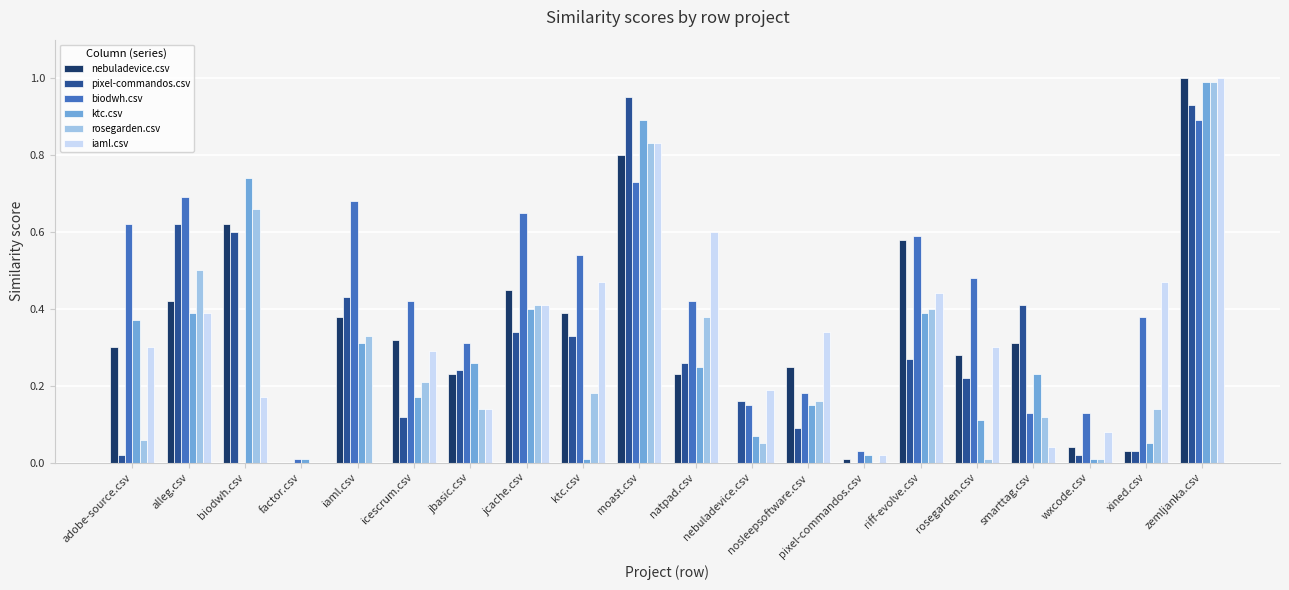

Which category has the highest value across all series?

zemljanka.csv